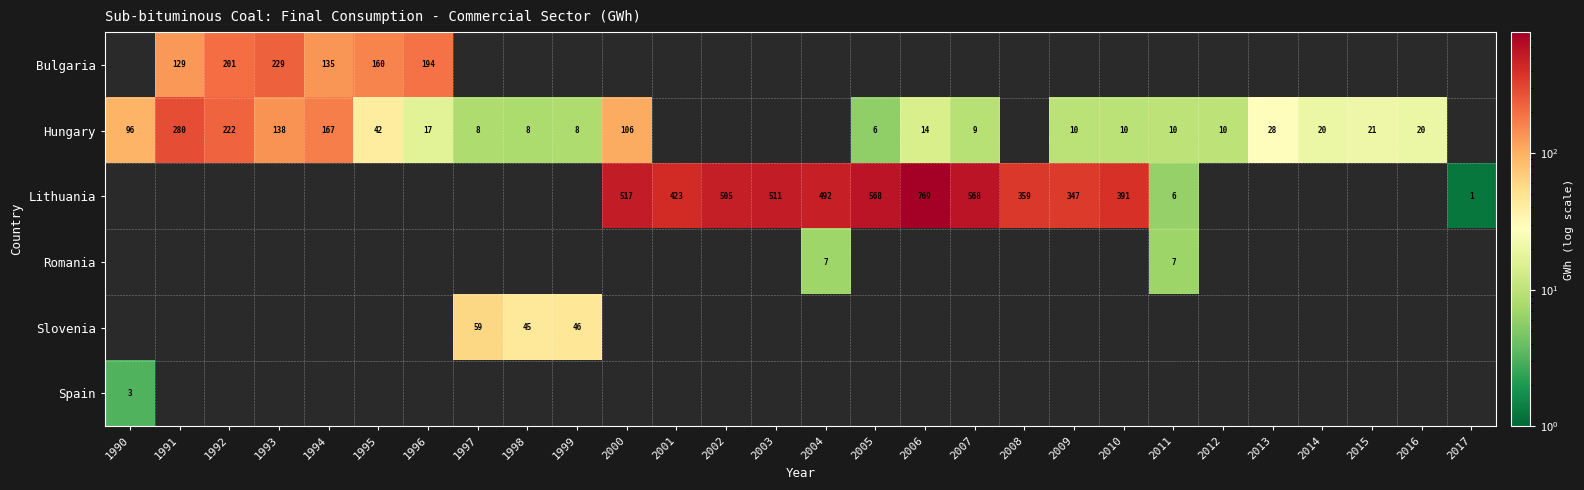

At which label does Lithuania first exceed 359?

2000